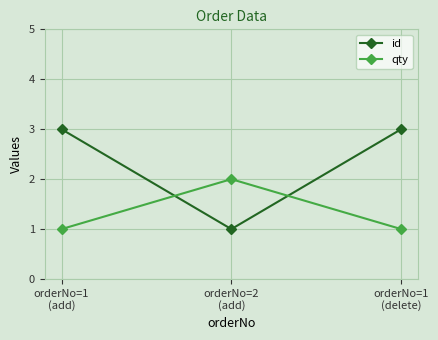

What is the maximum value for id?

3